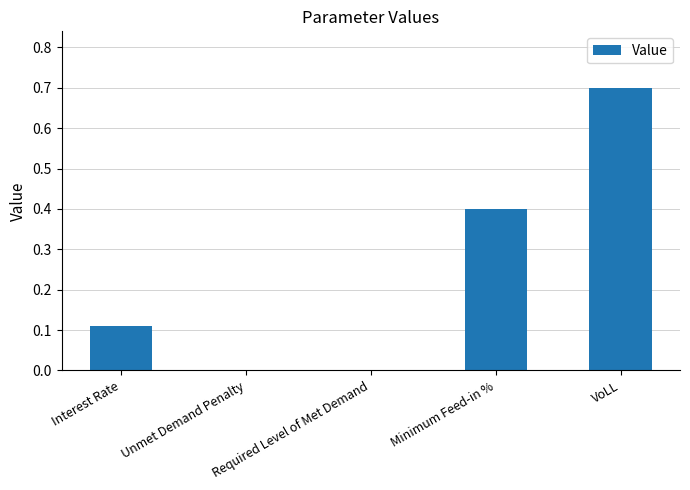

Is it true that the value at Unmet Demand Penalty is 0.0?

True